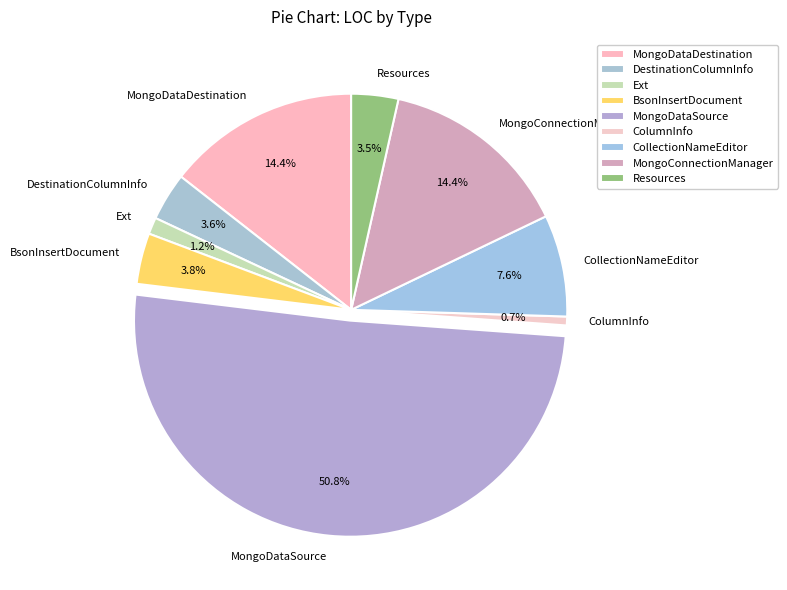

Which slice is the largest?

MongoDataSource